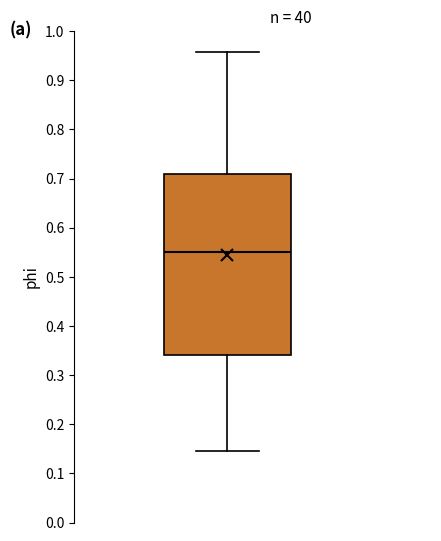

Read this box plot against the y-axis: the position of the median line, the range covered by the box, and the ends of both whiskers. The values are not printed on the chart, so give them approximately, as read against the axis.

median 0.55, box 0.34 to 0.71, whiskers 0.15 to 0.96